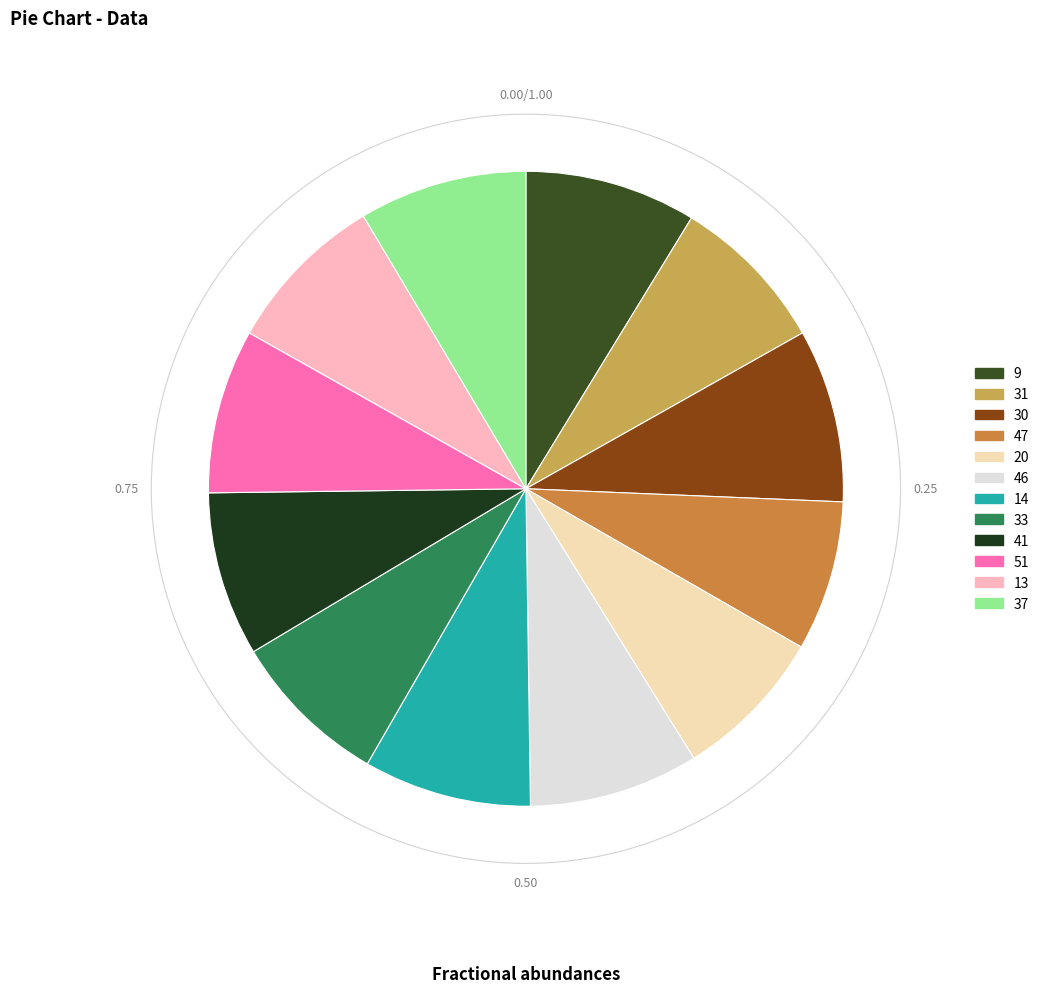

How much of the chart is everything except 9?

91.3%